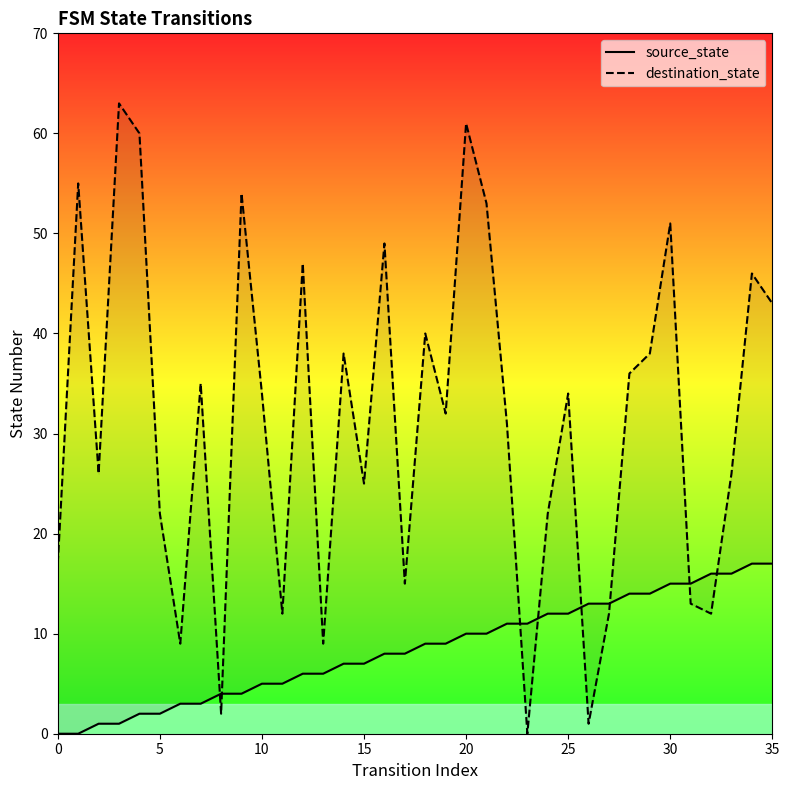

Which series has the largest range (max minus min)?

destination_state